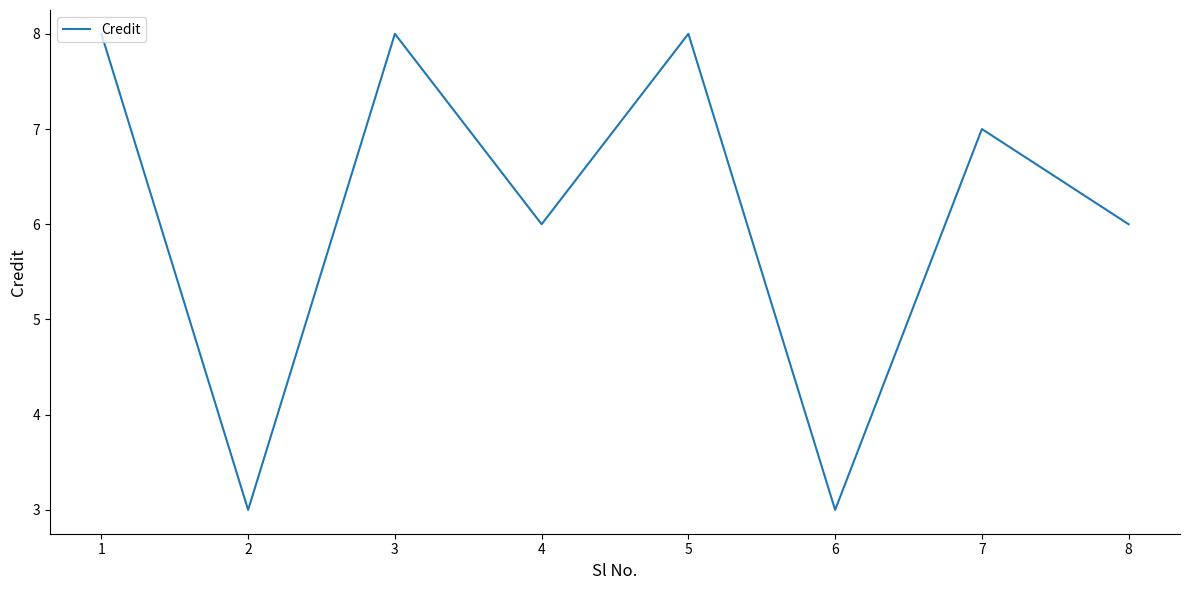

The chart shows a value of 3 at 2. True or false?

True